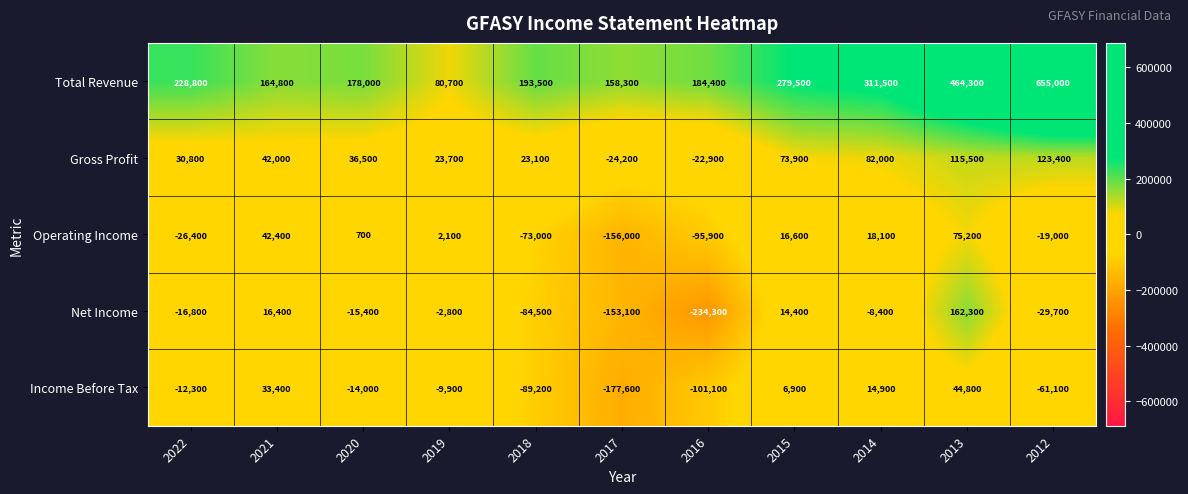

The Operating Income series shows -95900 at 2016. True or false?

True